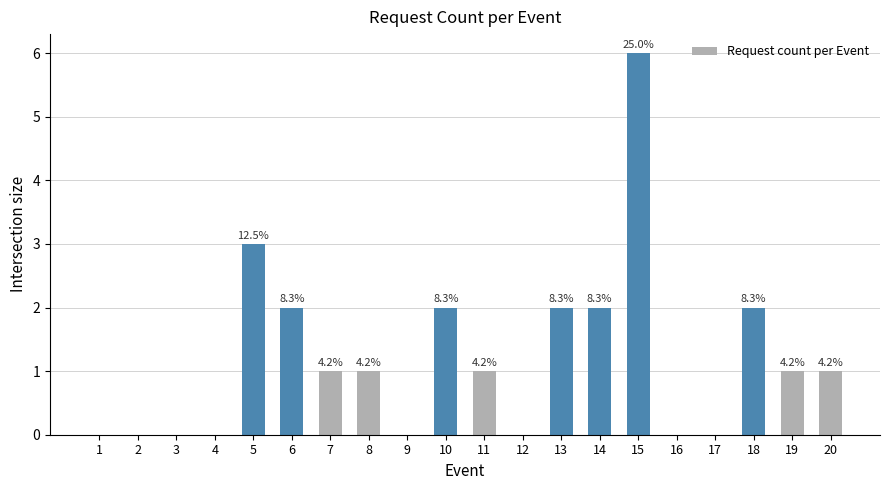

Which label corresponds to the largest value in the chart?

15